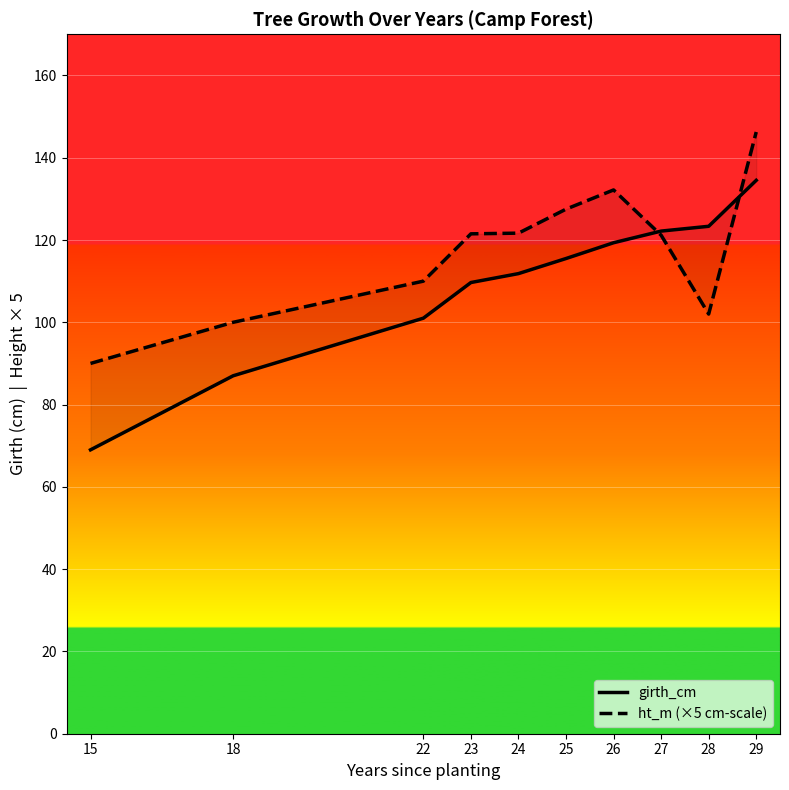

How many lines are shown in the chart?

2